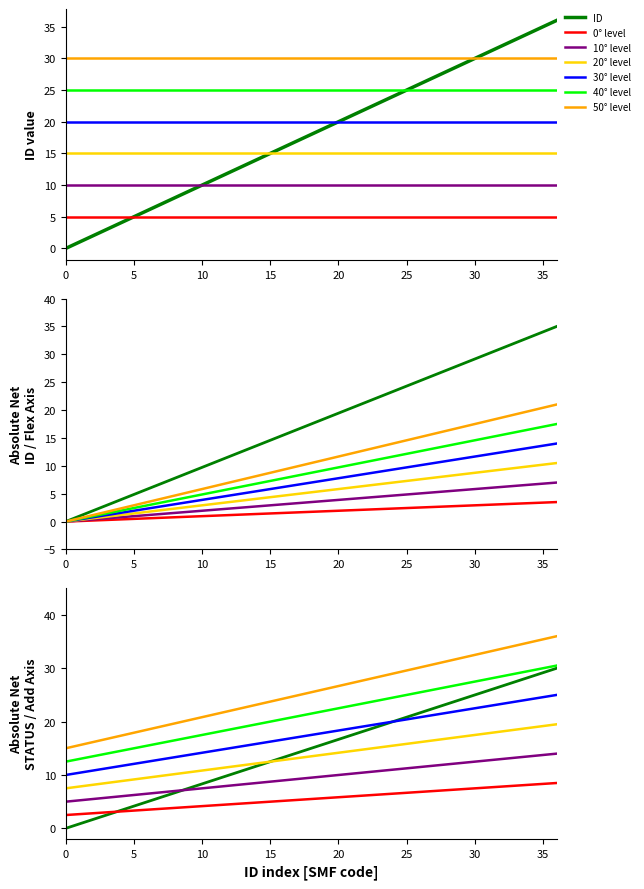

What is the ratio of the value at 31 to the value at 7?

4.4